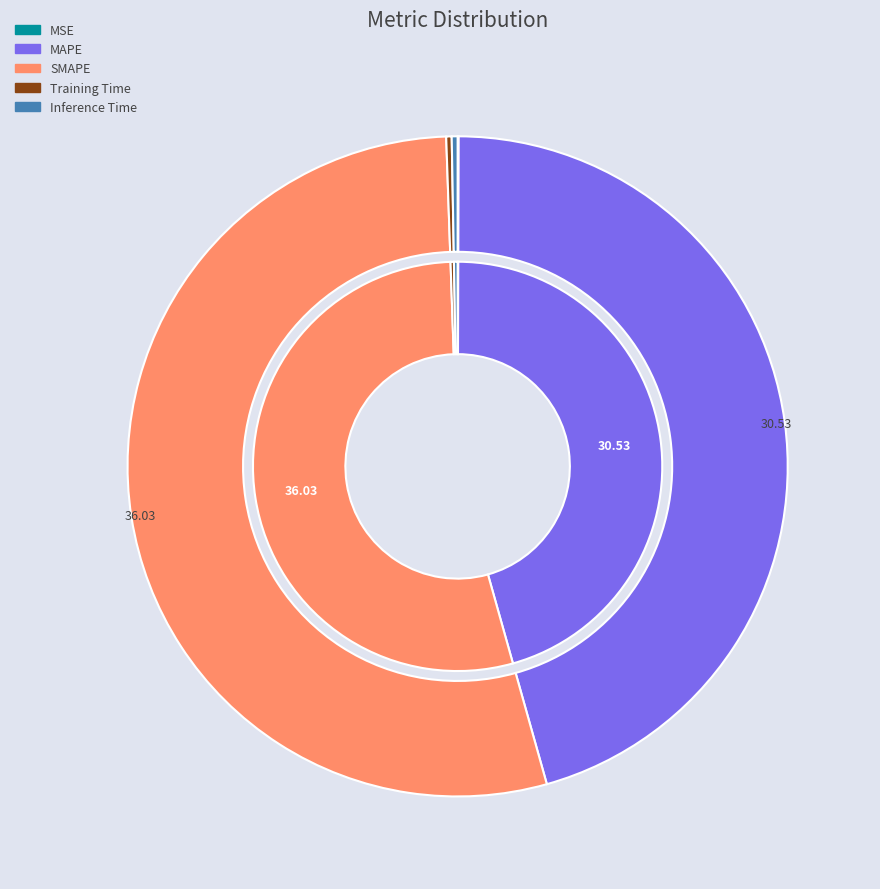

What is the smallest slice in the pie chart?

MSE